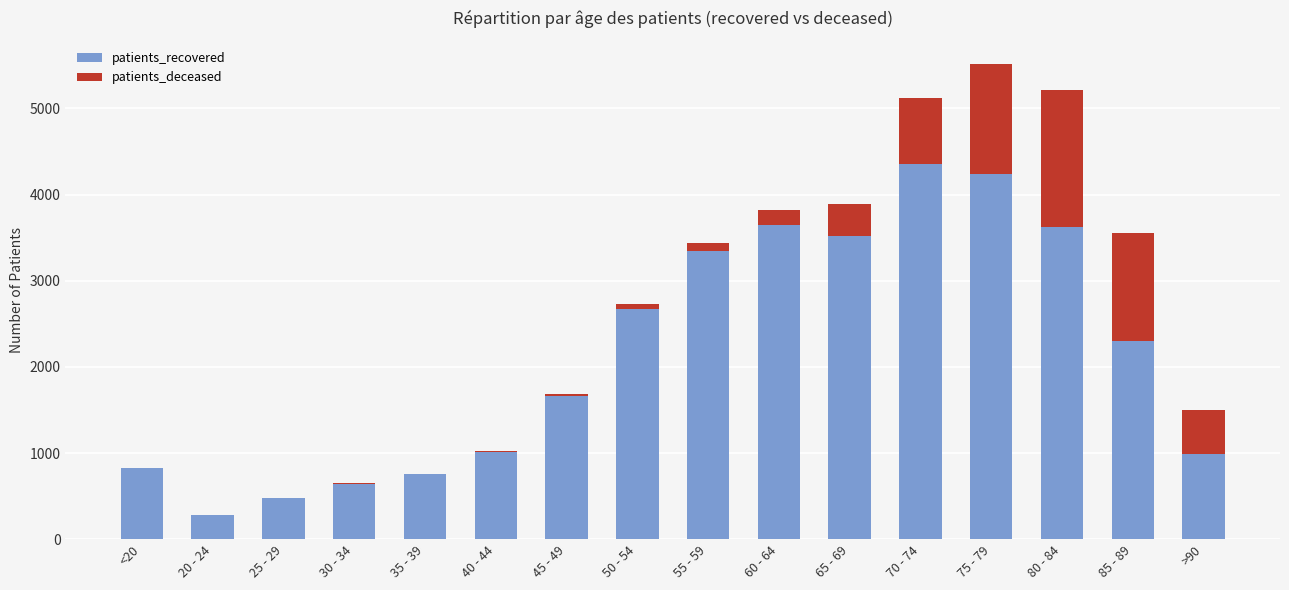

At which label does patients_recovered reach its peak?

70 - 74